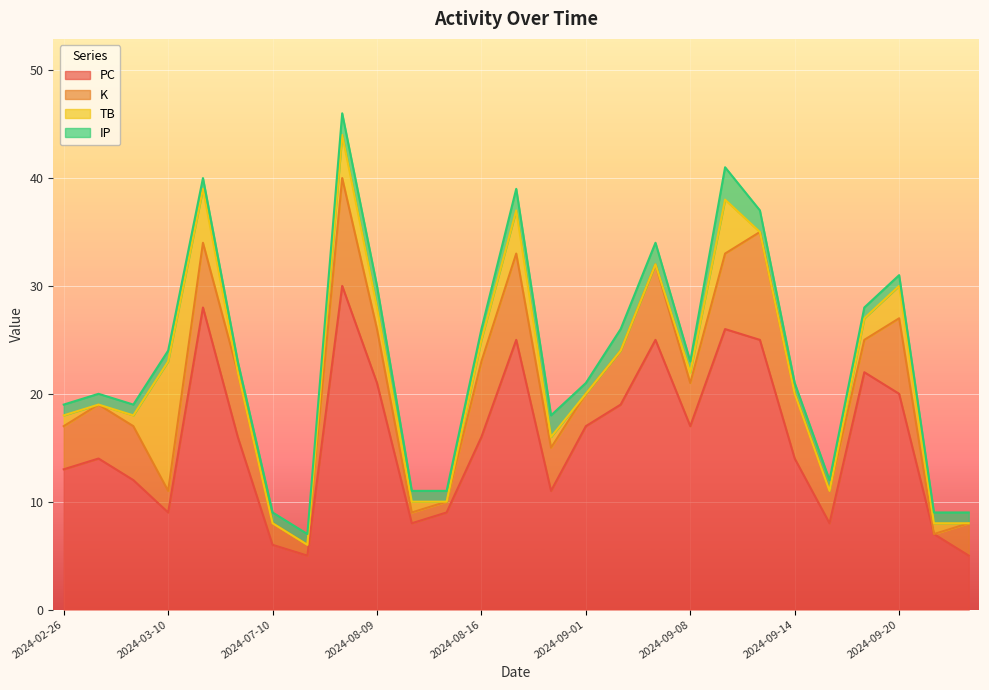

Is the value of IP at 2024-08-03 greater than the value of PC at 2024-09-20?

No